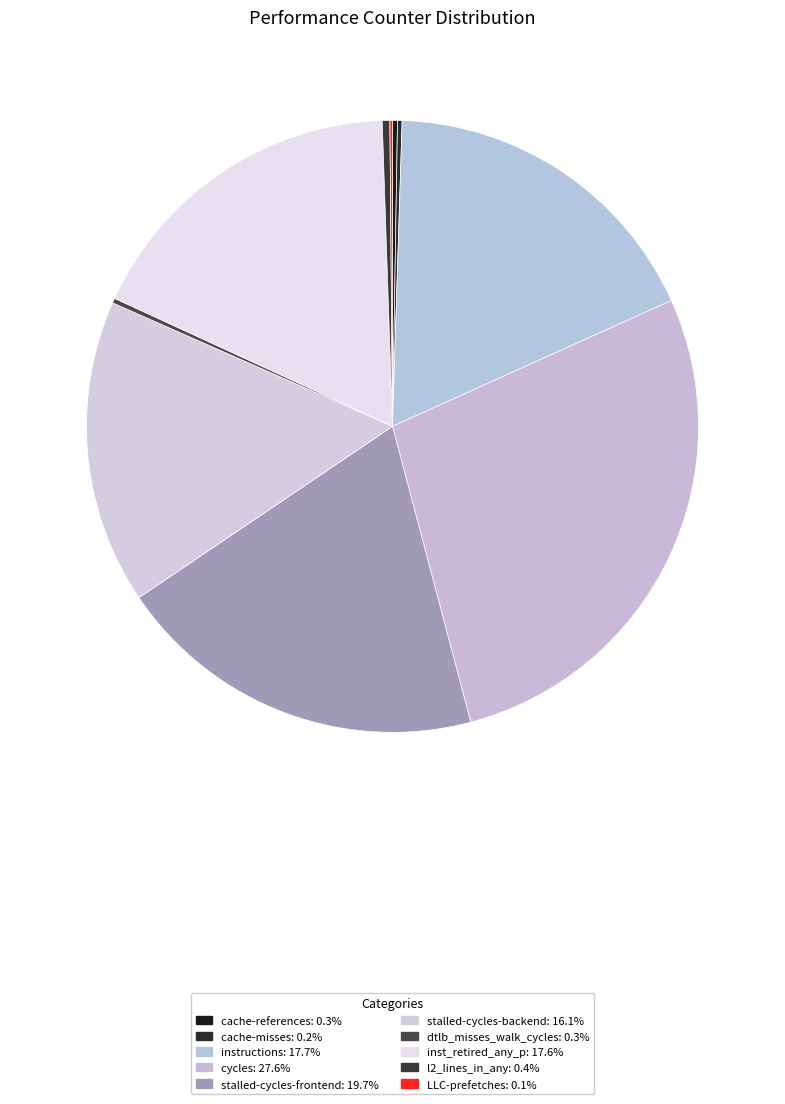

How many segments does this pie chart have?

10